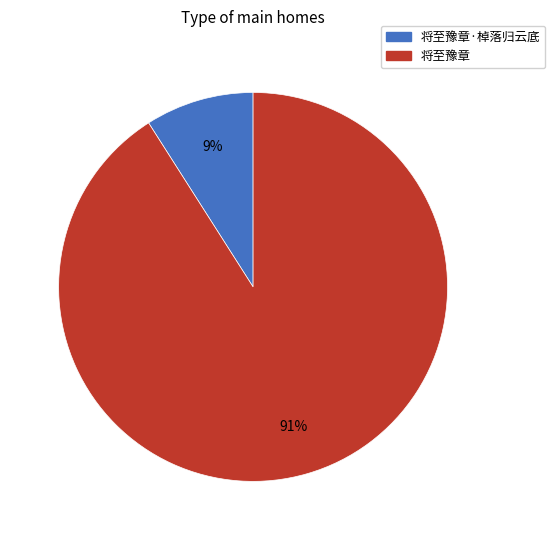

To the nearest percent, what is the difference between the largest and smallest slice percentages?

82%